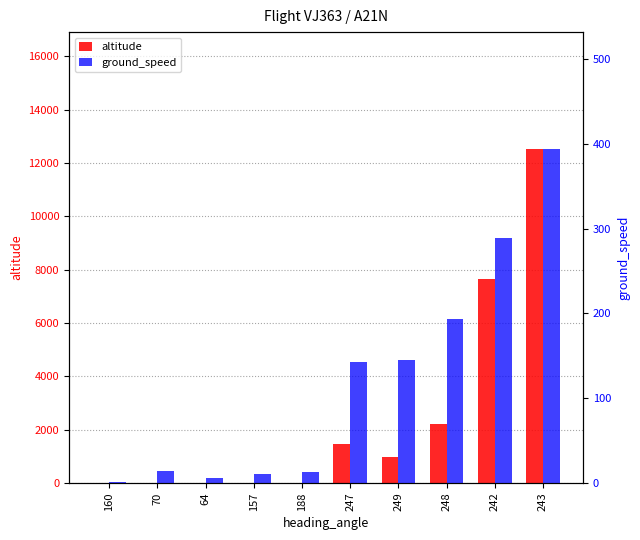

Rank the series by their maximum value, from lowest to highest.

ground_speed, altitude